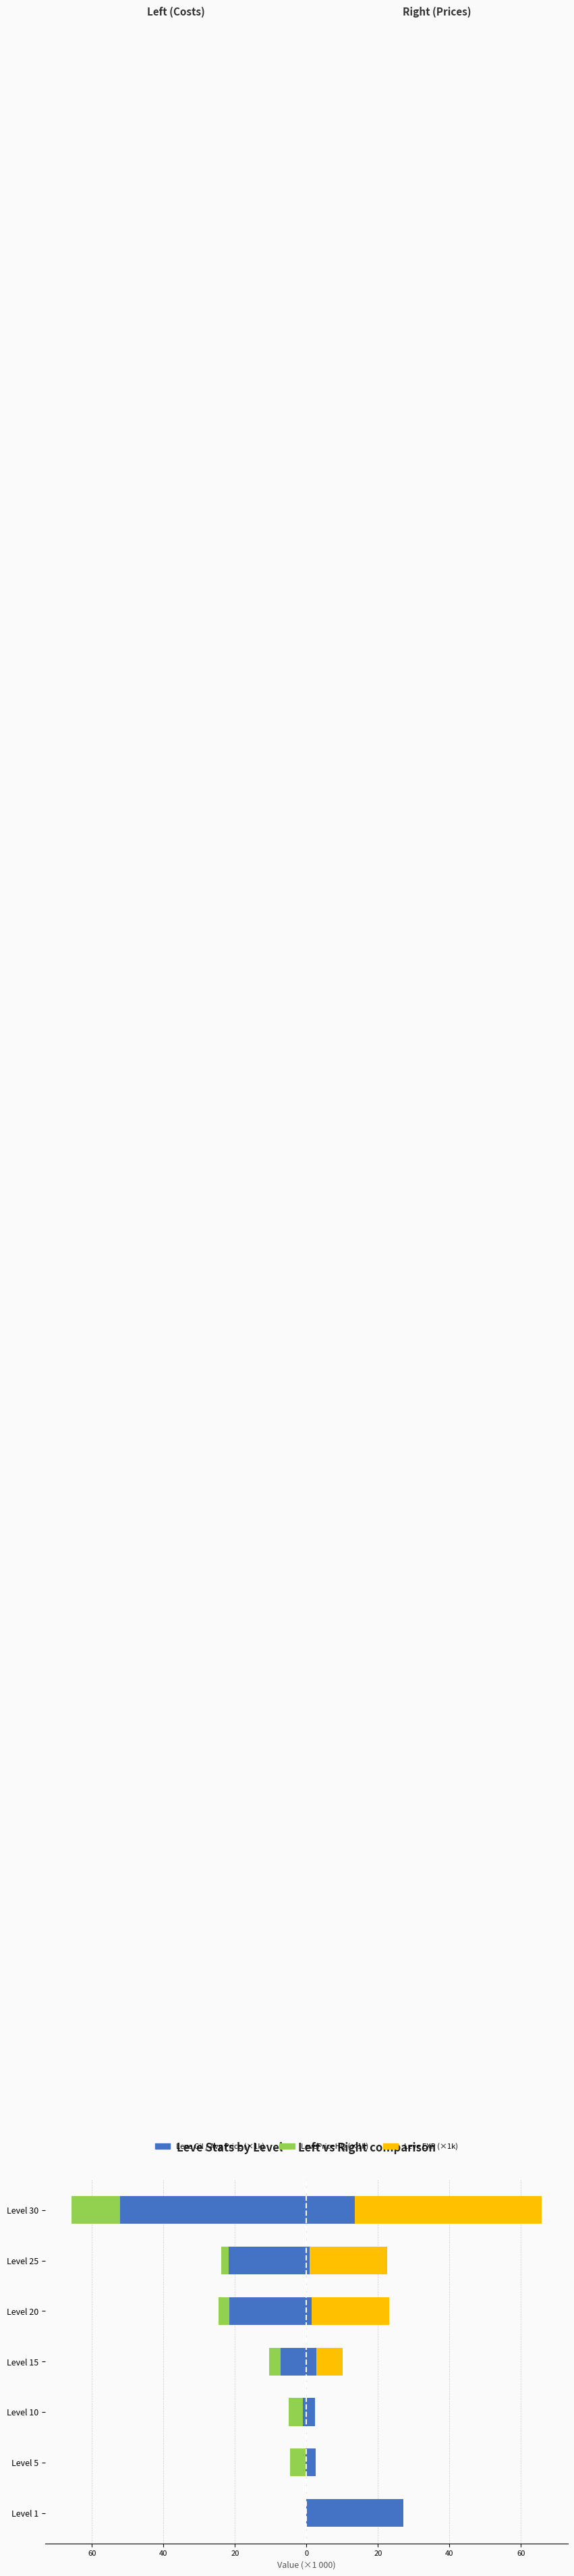

Does the chart contain any negative values?

Yes